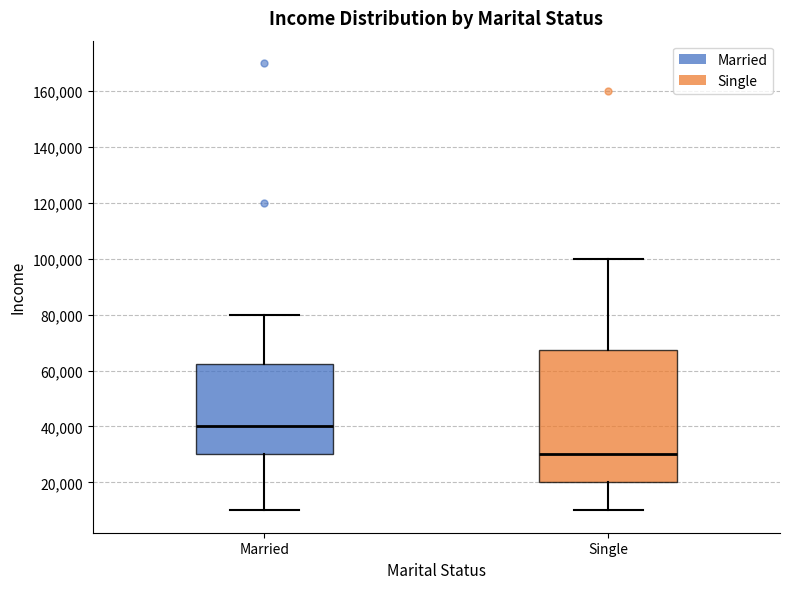

Reading left to right, read every box against the y-axis: the position of its median line, the range the box covers, and the ends of its whiskers. The values are not printed on the chart, so give them approximately, as read against the axis.

Married: median 40000, box 30000 to 62000, whiskers 10000 to 80000
Single: median 30000, box 20000 to 68000, whiskers 10000 to 100000